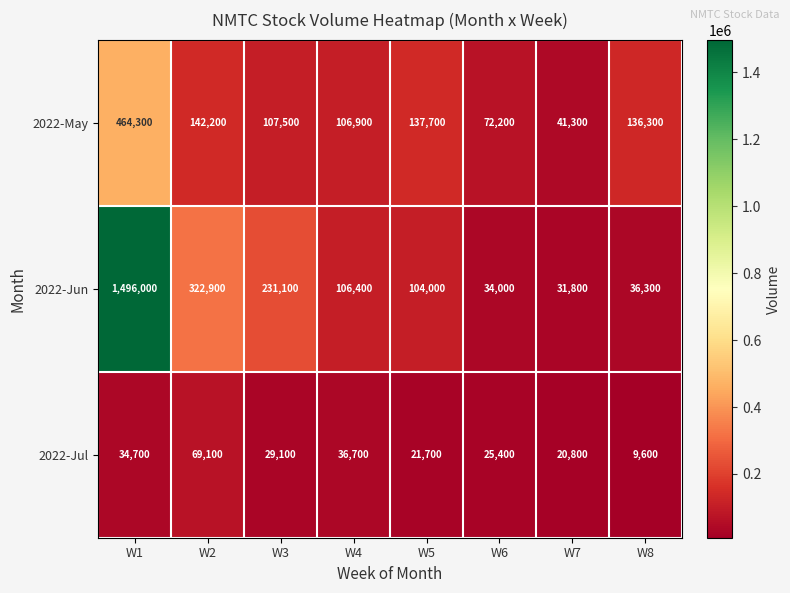

Which category has the highest value across all series?

W1